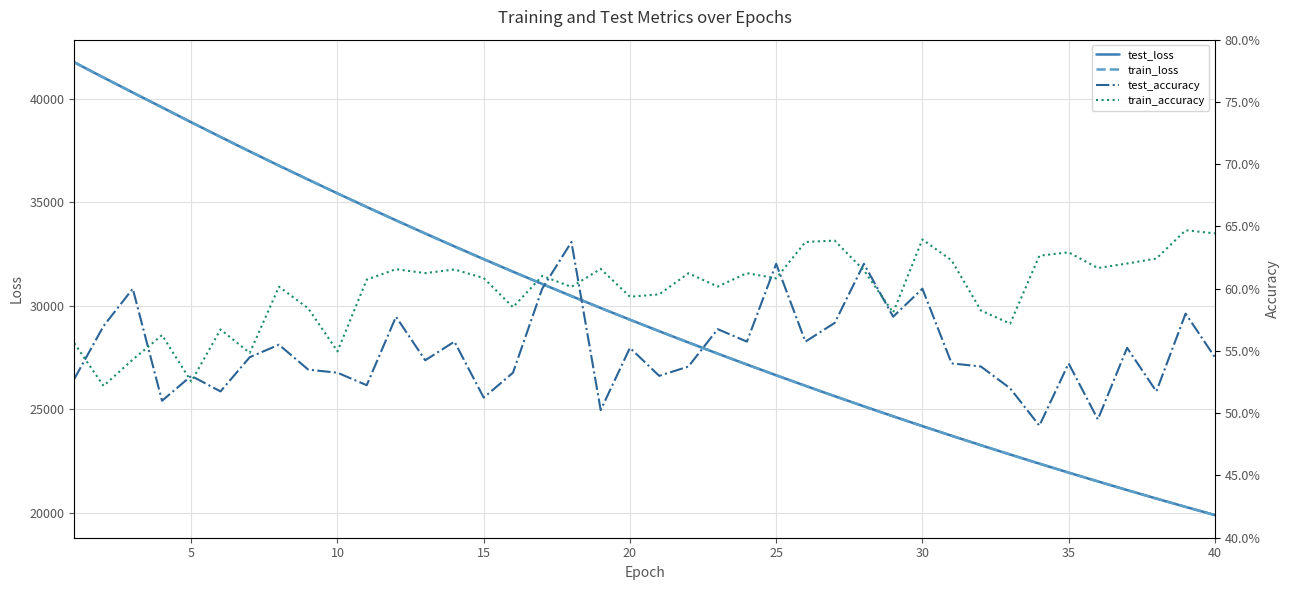

True or false: train_loss and train_accuracy intersect in this chart.

False